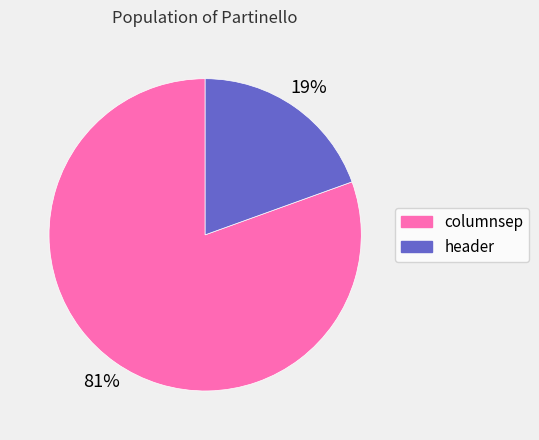

Do columnsep and header together represent more than half of the pie?

Yes